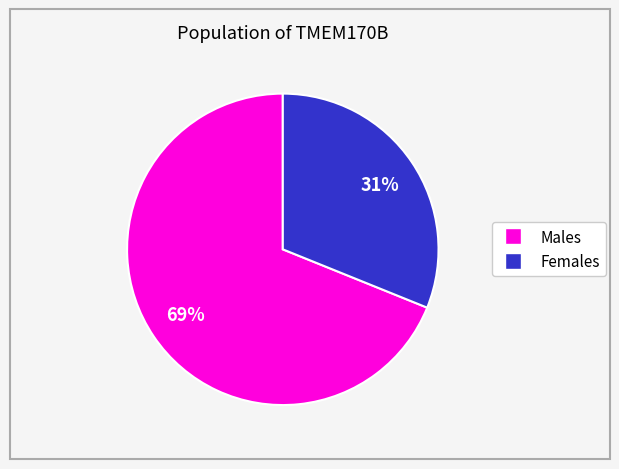

To the nearest percent, what is the difference between the largest and smallest slice percentages?

38%